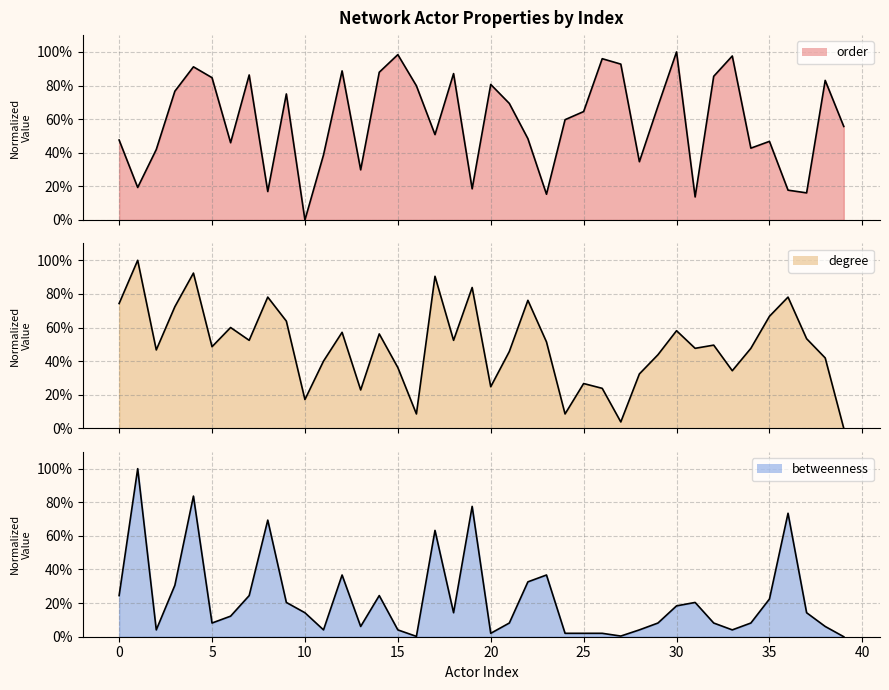

Reading left to right, list all the values displayed in this chart.

order: 47.6	19.4	41.9	76.6	91.1	84.7	46.0	86.3	16.9	75.0	0.0	38.7	88.7	29.8	87.9	98.4	79.8	50.8	87.1	18.5	80.6	69.4	48.4	15.3	59.7	64.5	96.0	92.7	34.7	67.7	100.0	13.7	85.5	97.6	42.7	46.8	17.7	16.1	83.1	55.6
degree: 74.3	100.0	46.7	72.4	92.4	48.6	60.0	52.4	78.1	63.8	17.1	40.0	57.1	22.9	56.2	36.2	8.6	90.5	52.4	83.8	24.8	45.7	76.2	51.4	8.6	26.7	23.8	3.8	32.4	43.8	58.1	47.6	49.5	34.3	47.6	66.7	78.1	53.3	41.9	0.0
betweenness: 24.5	100.0	4.1	30.6	83.7	8.2	12.2	24.5	69.4	20.4	14.3	4.1	36.7	6.1	24.5	4.1	0.2	63.3	14.3	77.5	2.0	8.2	32.6	36.7	2.0	2.0	2.0	0.4	4.1	8.2	18.4	20.4	8.2	4.1	8.2	22.4	73.5	14.3	6.1	0.0